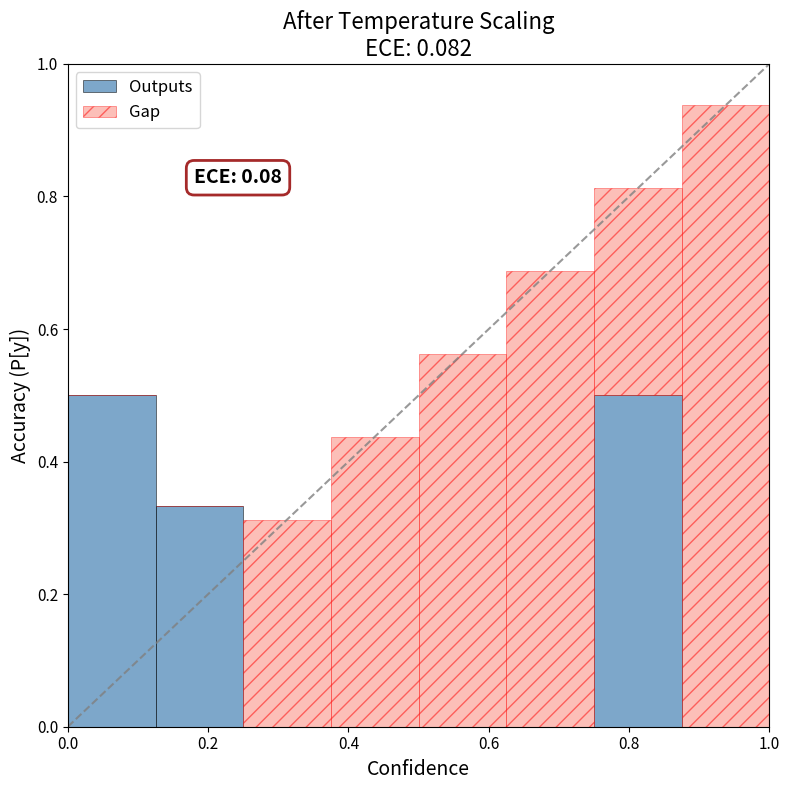

What is the maximum value for Outputs?

0.5